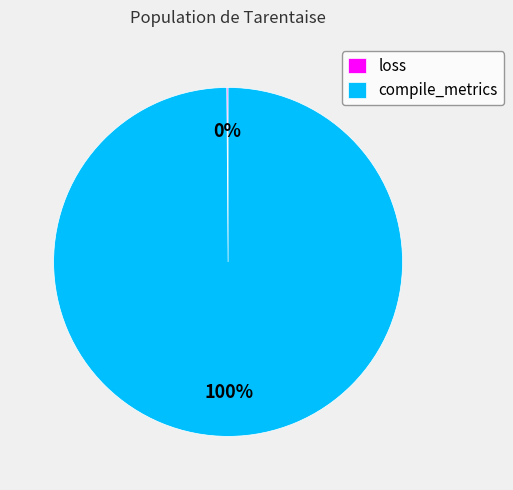

What is the largest slice in the pie chart?

compile_metrics